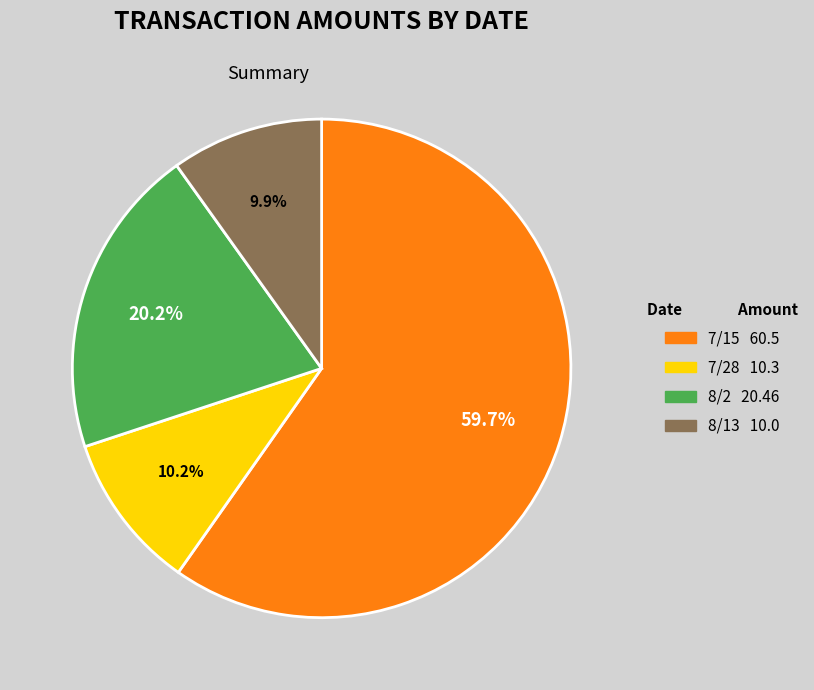

Which slice represents more than half of the pie?

7/15